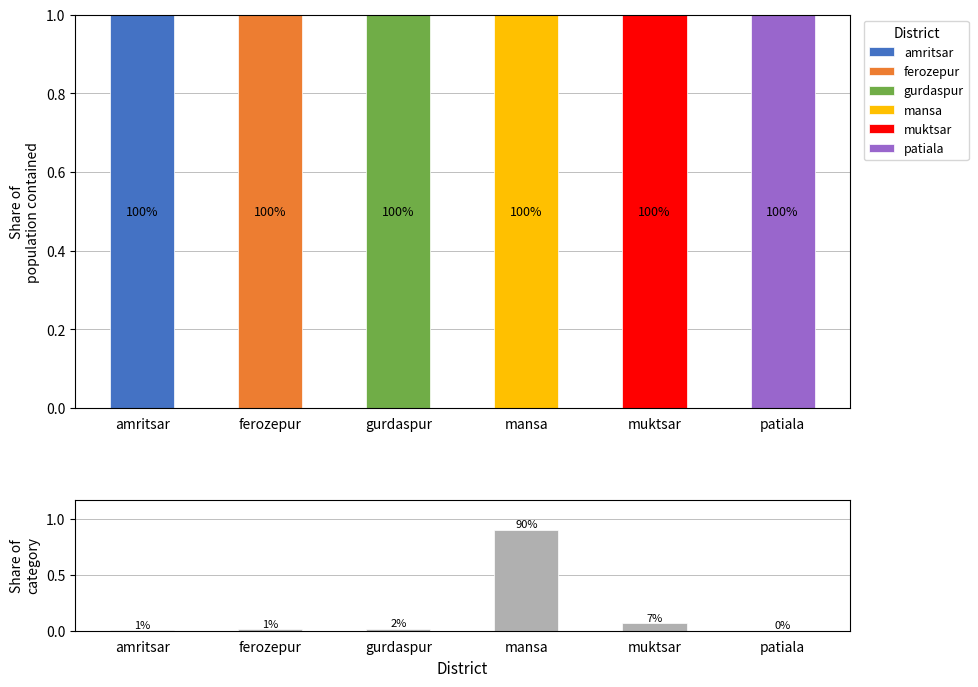

How many bars are there in total?

6